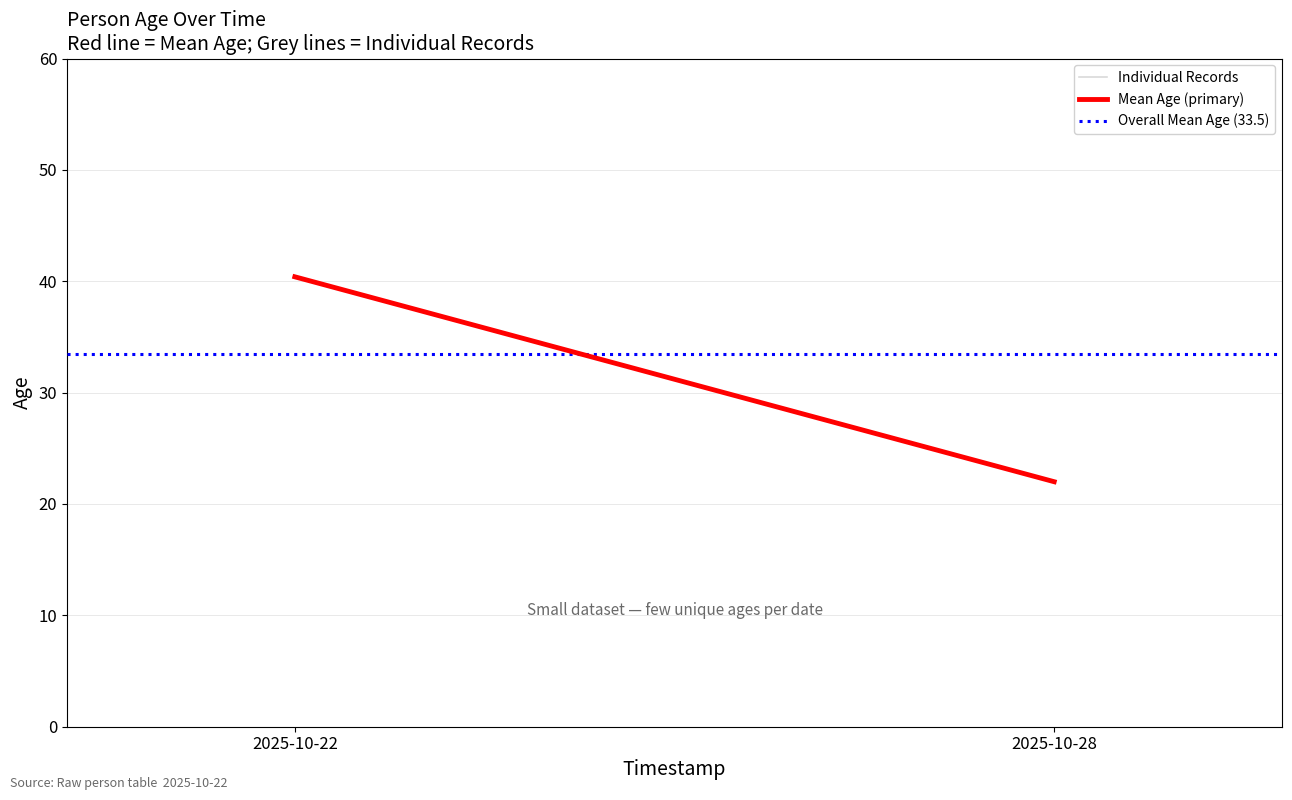

What is the difference between the maximum and minimum values in the Mean Age (primary) series?

18.4